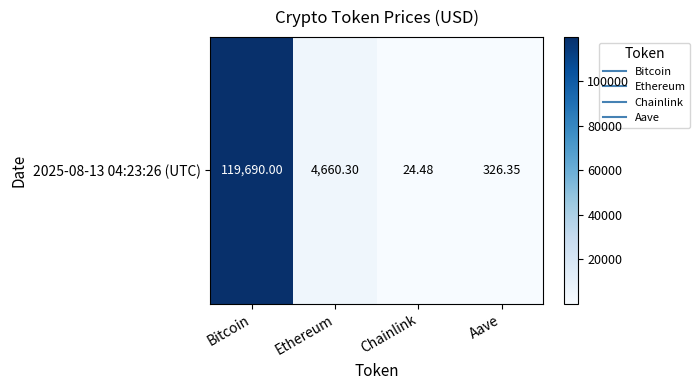

The value at Bitcoin is 57147.8. True or false?

False